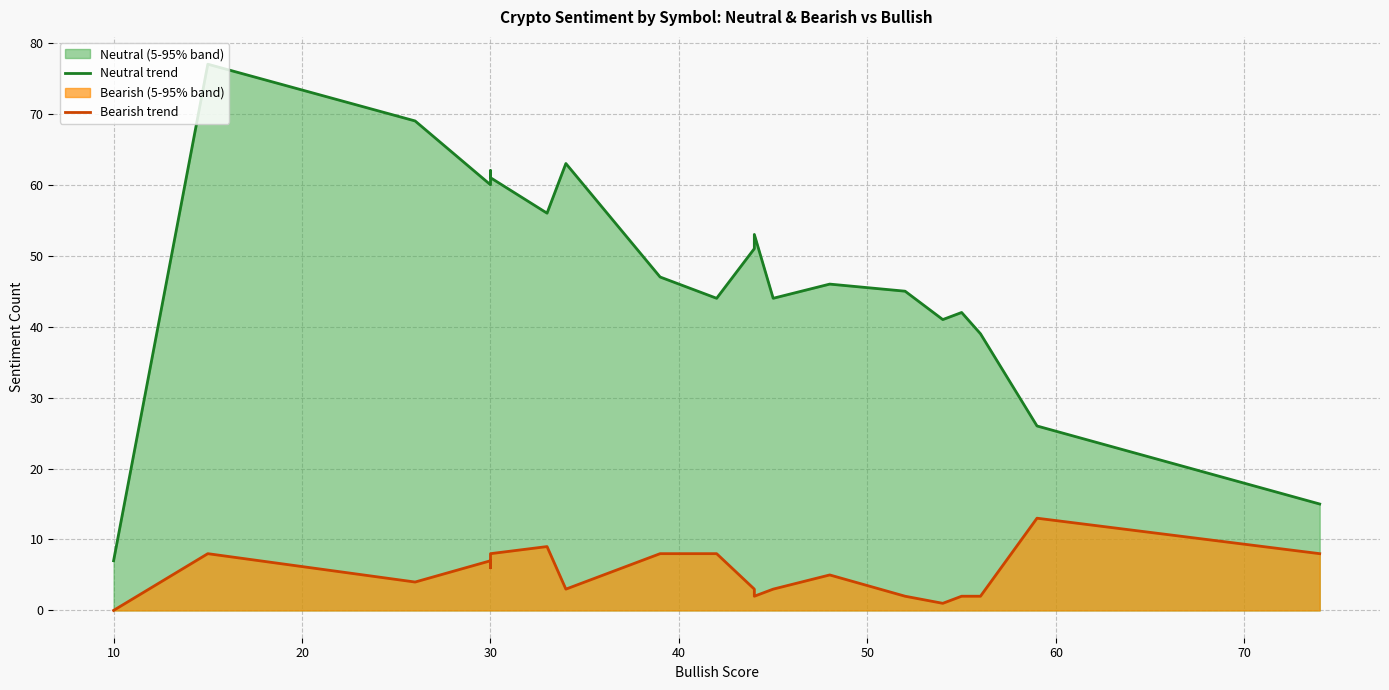

How many lines are shown in the chart?

2